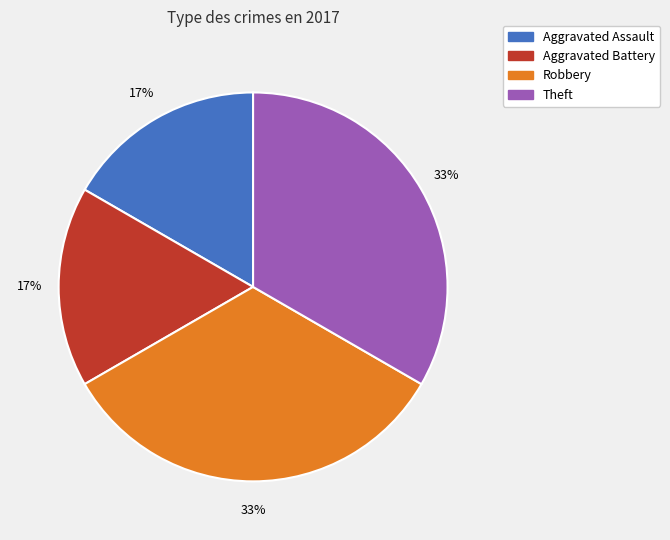

Is there a majority slice in this chart?

No